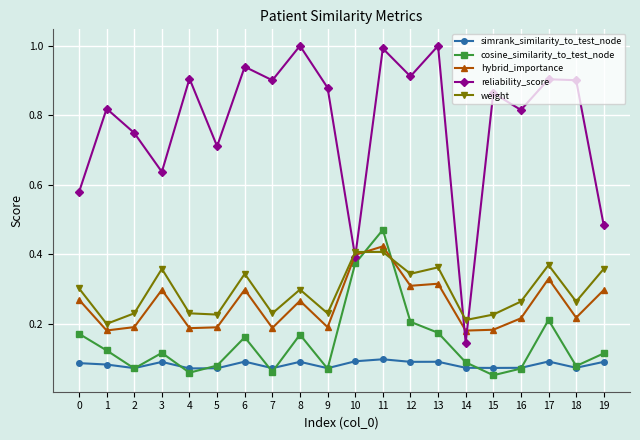

True or false: weight has more than 0 interior local peaks.

True